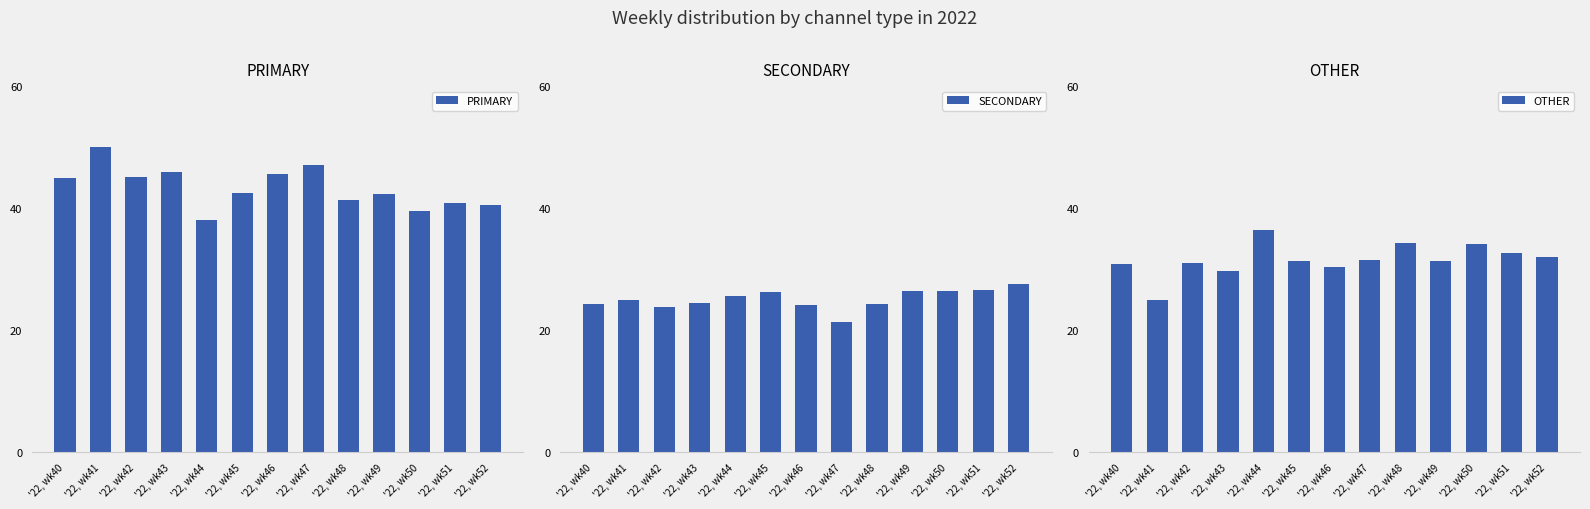

Where is OTHER nearest to the value 30?

'22, wk43